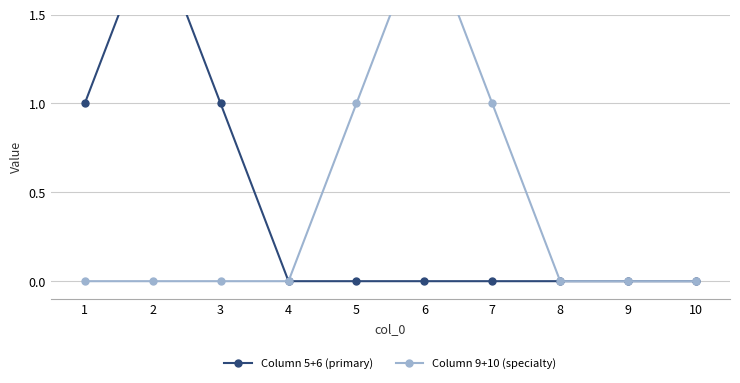

The value of Column 5+6 (primary) at 2 is 1. True or false?

False